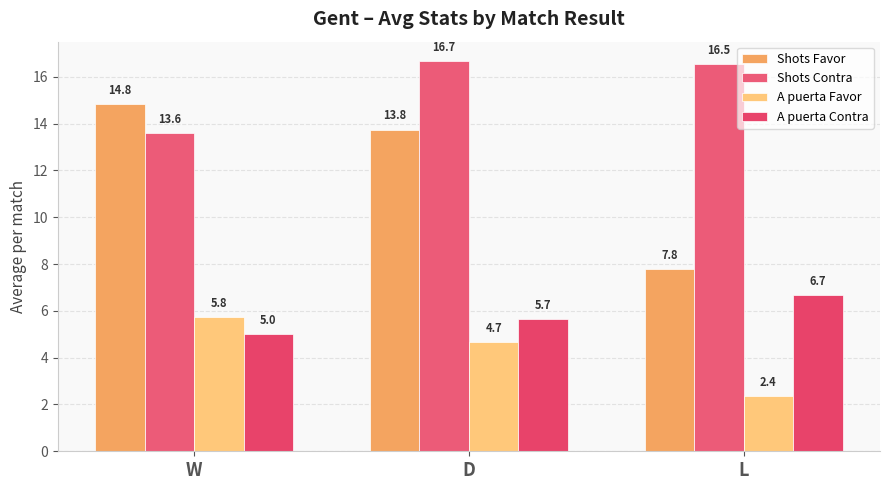

How many Shots Contra values are between 13 and 16?

1